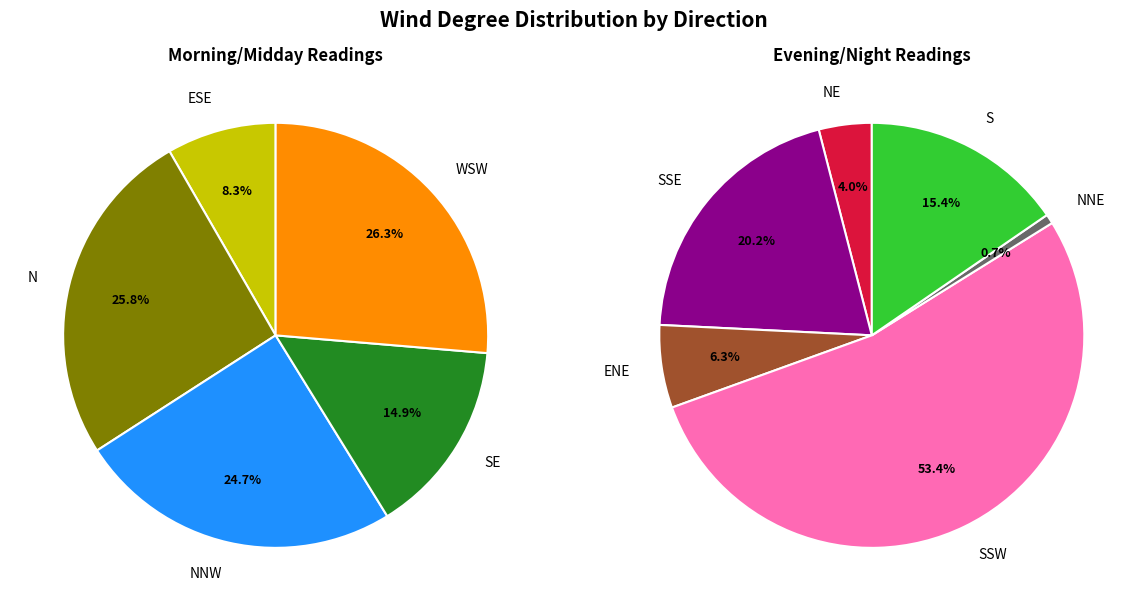

Does any single category account for the majority?

No